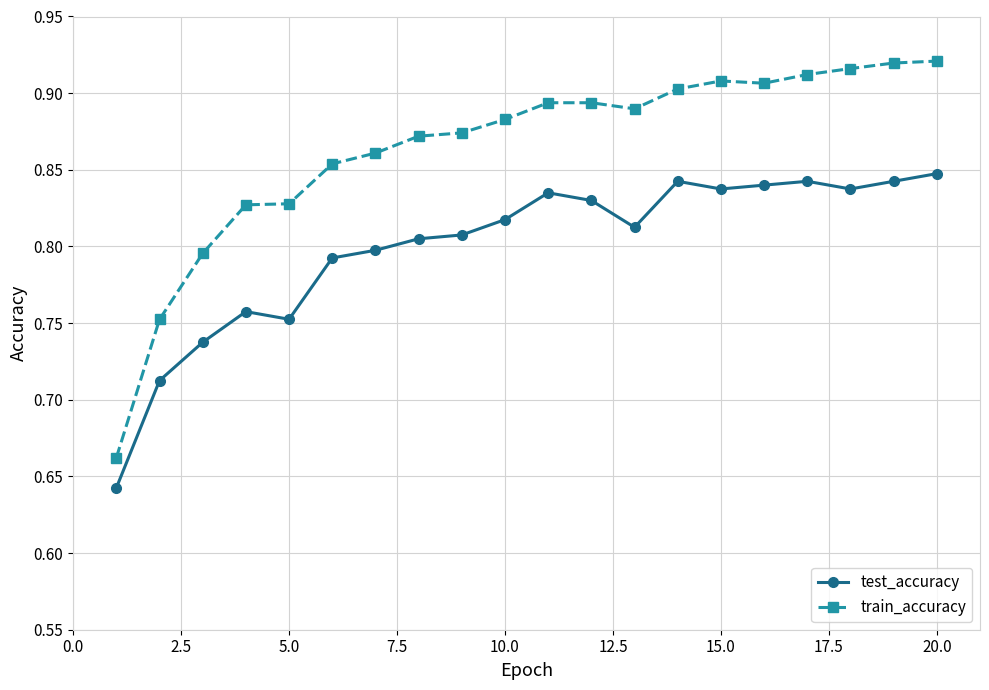

At how many categories does at least one series exceed 0?

20